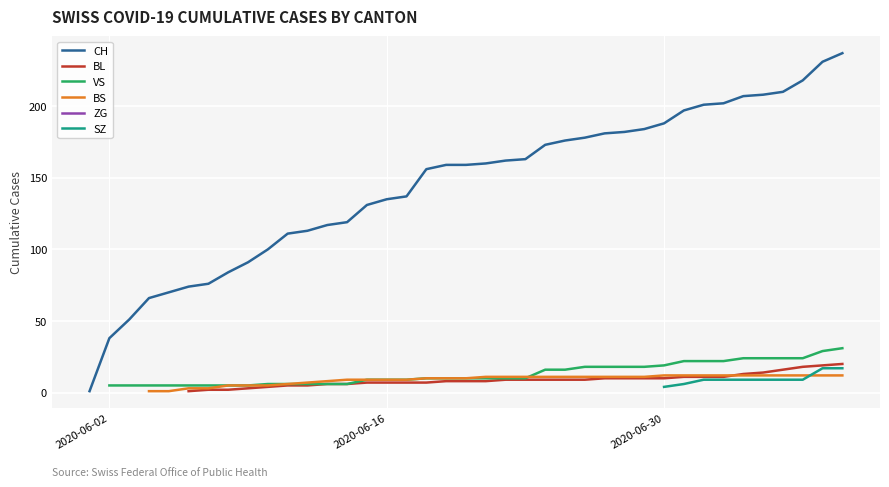

True or false: ZG and VS cross at least once.

False